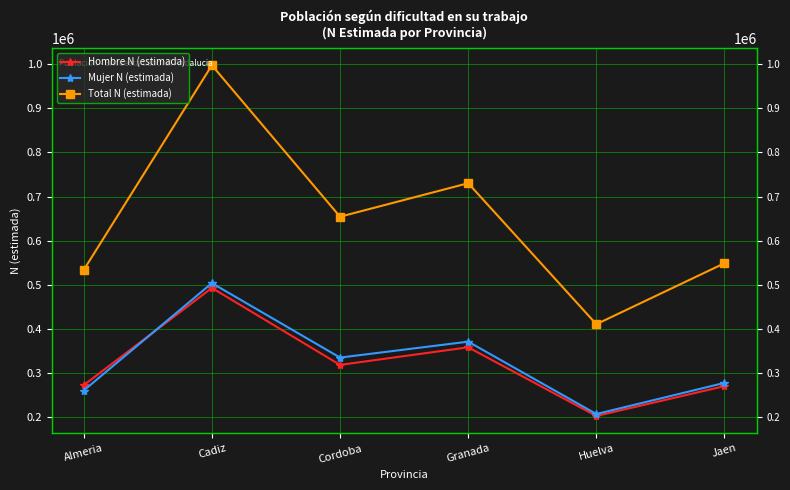

What is the difference between the Hombre N (estimada) values at Cadiz and Jaen?

222264